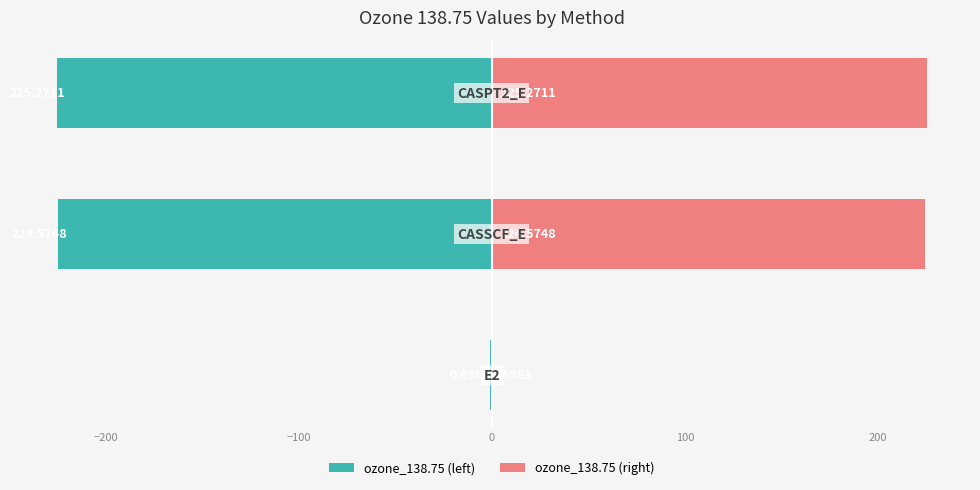

List the series in order of their peak value, highest first.

ozone_138.75 (right), ozone_138.75 (left)